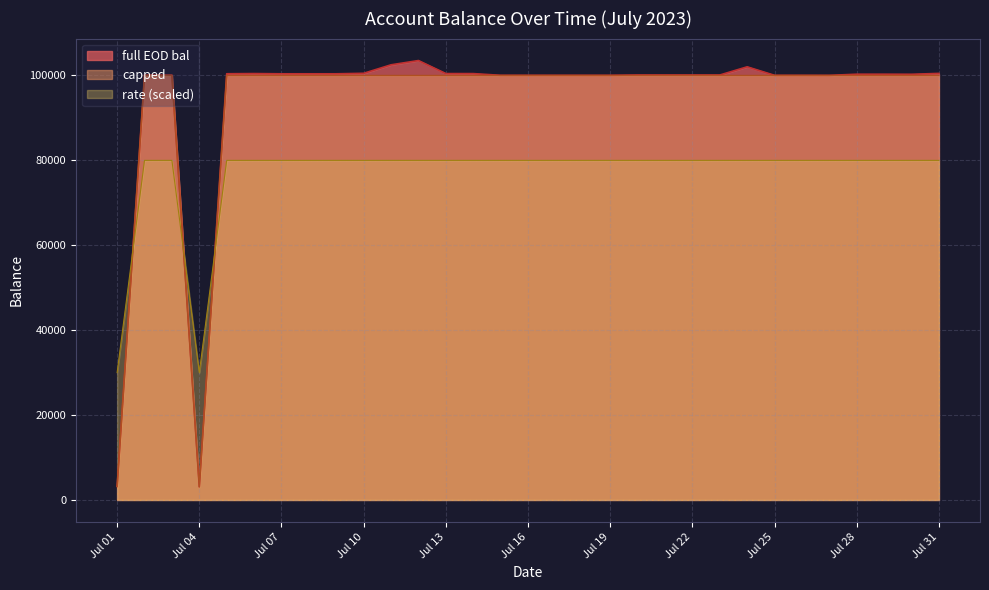

What is the sum of the full EOD bal values at 2023-07-22 and 2023-07-18?

200152.5